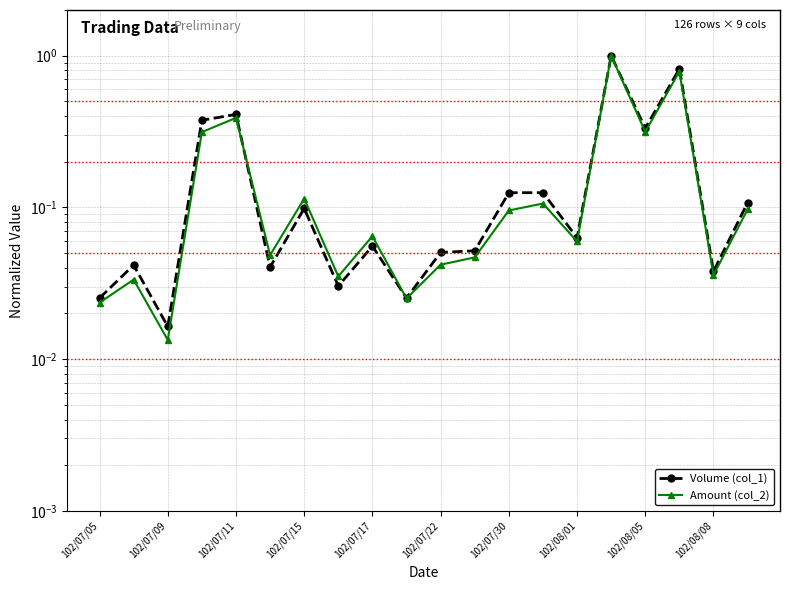

What is the highest value of the Amount (col_2) series?

1.0